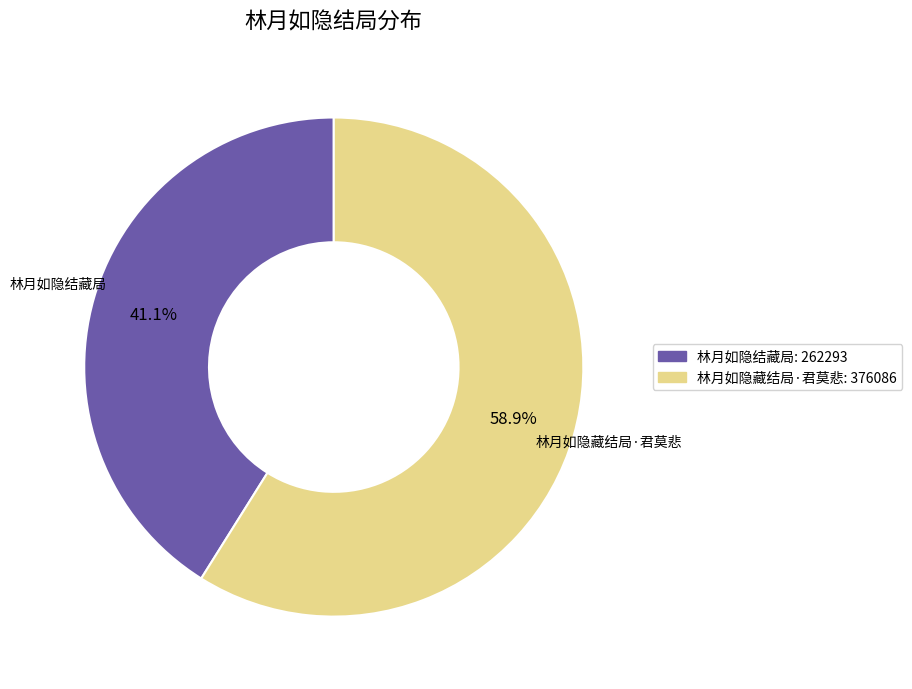

To the nearest percent, what is the average slice percentage?

50%